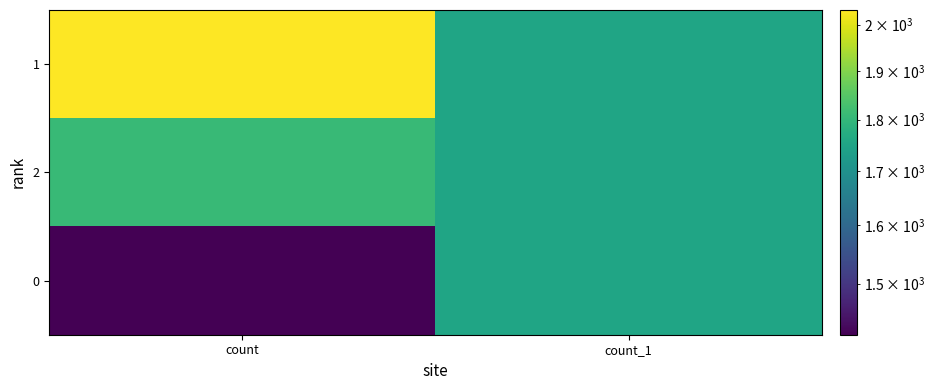

Reading left to right, what are all the values shown in this chart?

1: count=2033	count_1=1753
2: count=1807	count_1=1752
0: count=1417	count_1=1752